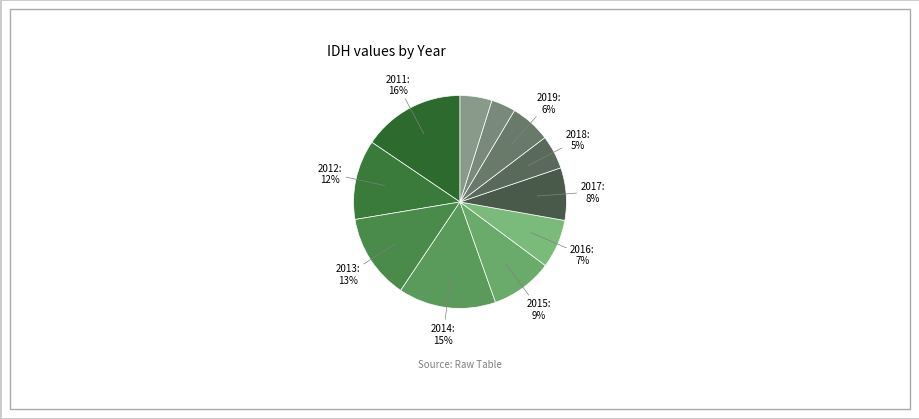

Which slice is the smallest?

2020